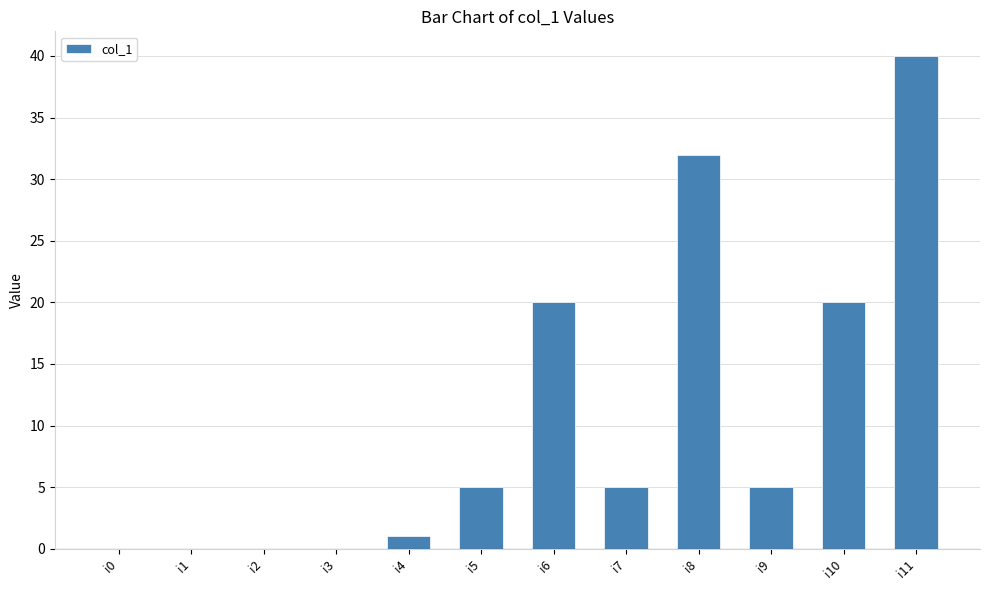

How many categories are shown in the chart?

12